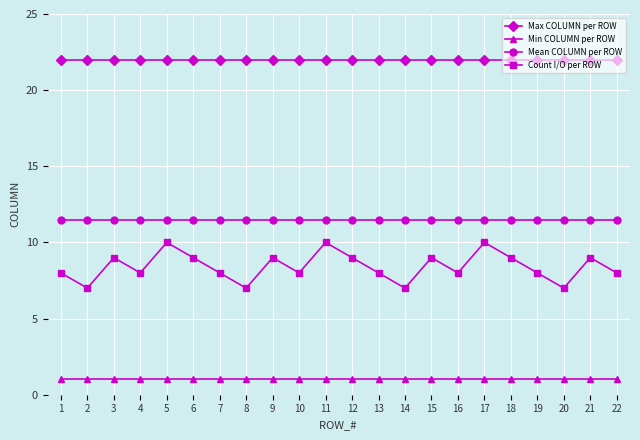

What is the smallest value displayed?

1.0